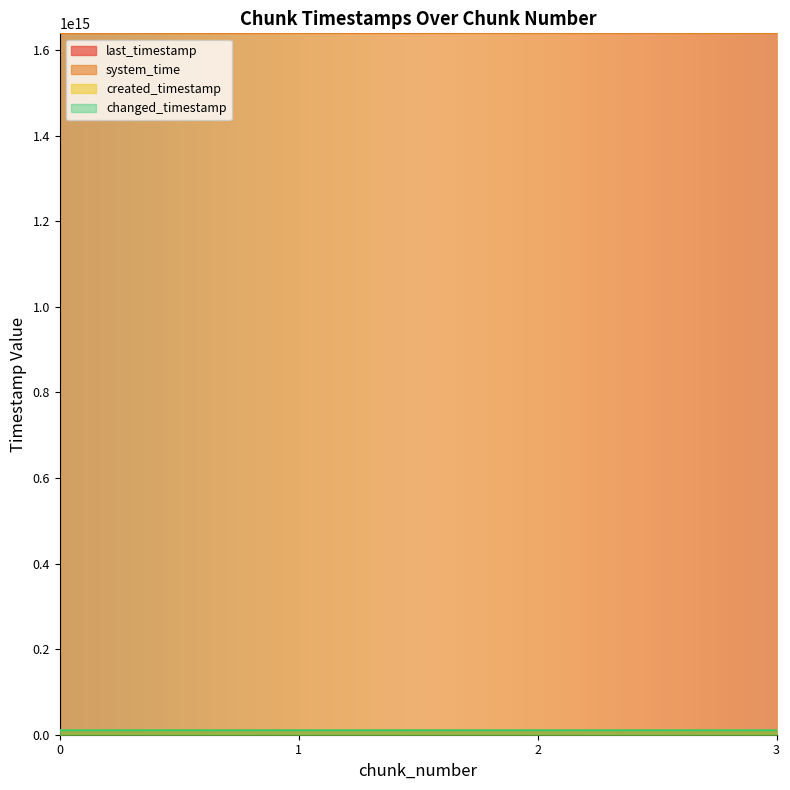

At which label does system_time reach its peak?

3